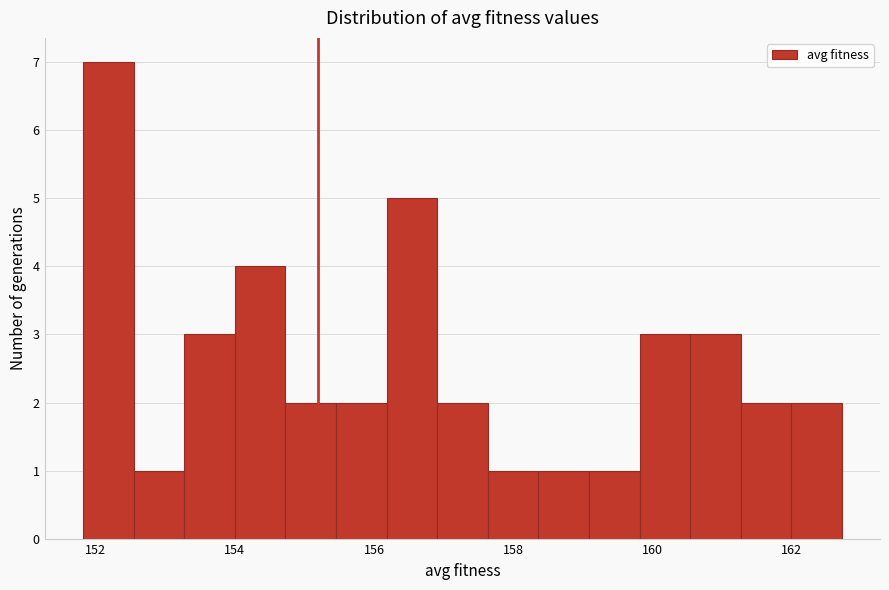

Around what value on the x-axis is the tallest bar? Give the approximate position of its centre, as read against the axis.

152.2